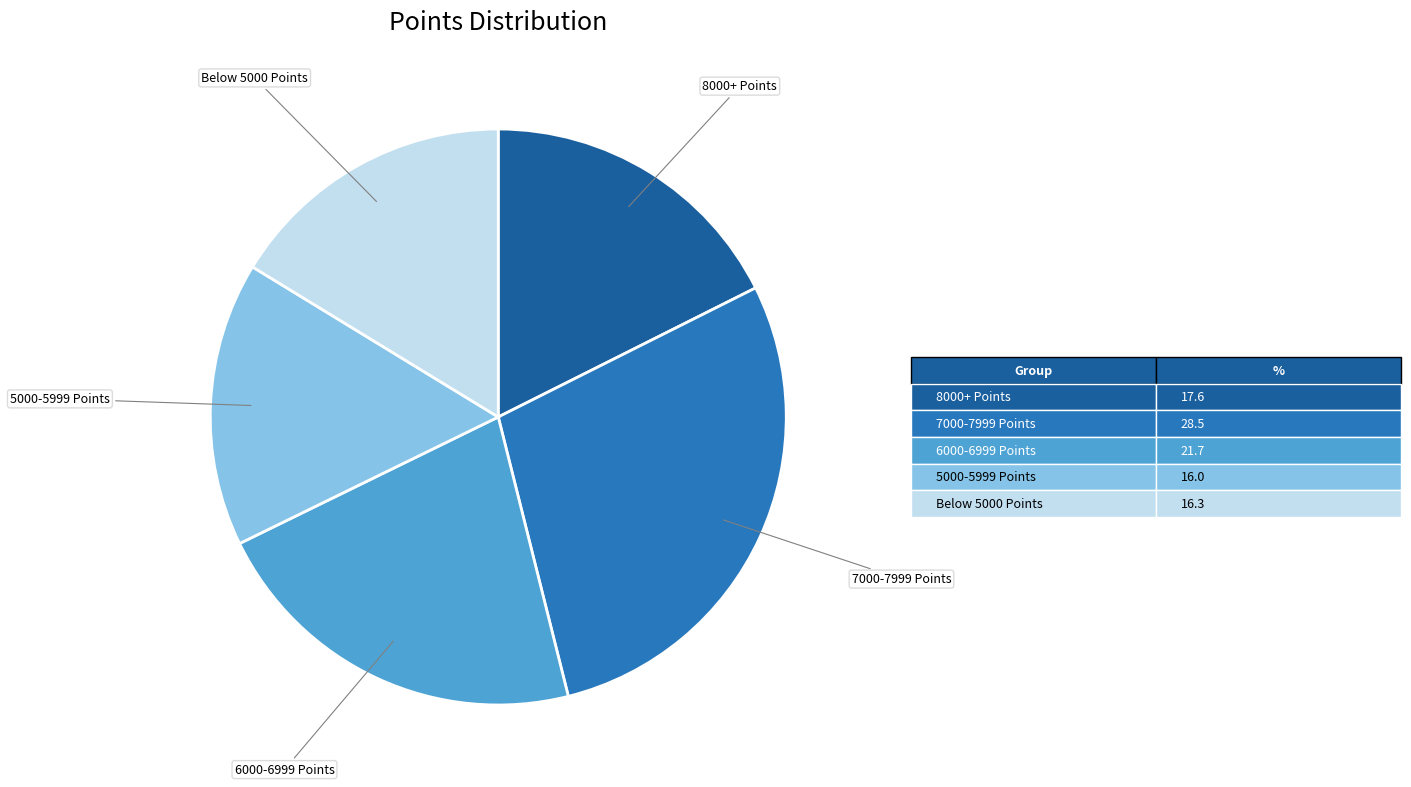

Count the number of slices in the pie.

5